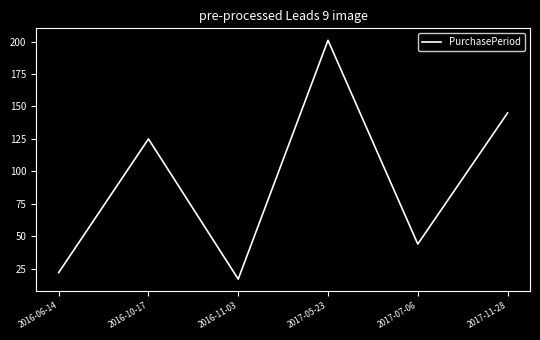

What is the difference between the maximum and second lowest values?

179